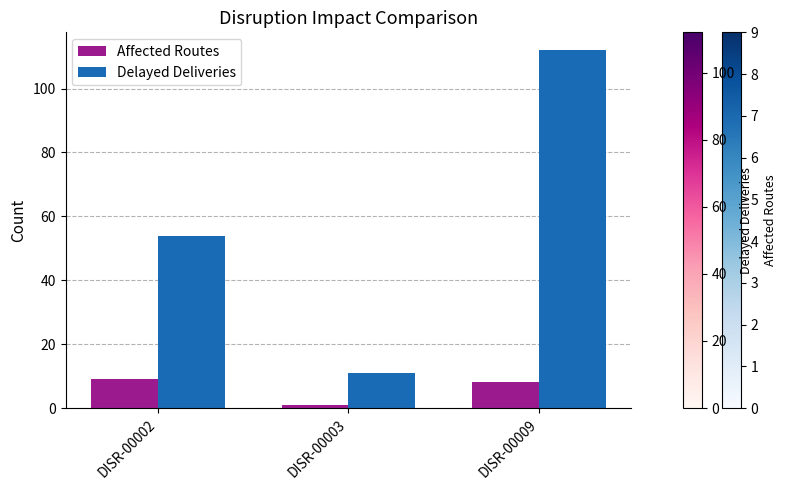

Reading right to left, what are all the values shown in this chart?

Affected Routes: 8	1	9
Delayed Deliveries: 112	11	54